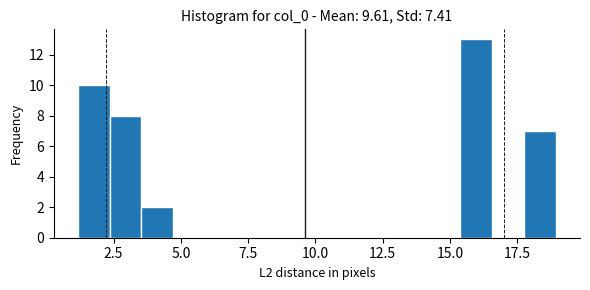

Around what value on the x-axis is the tallest bar? Give the approximate position of its centre, as read against the axis.

16.0